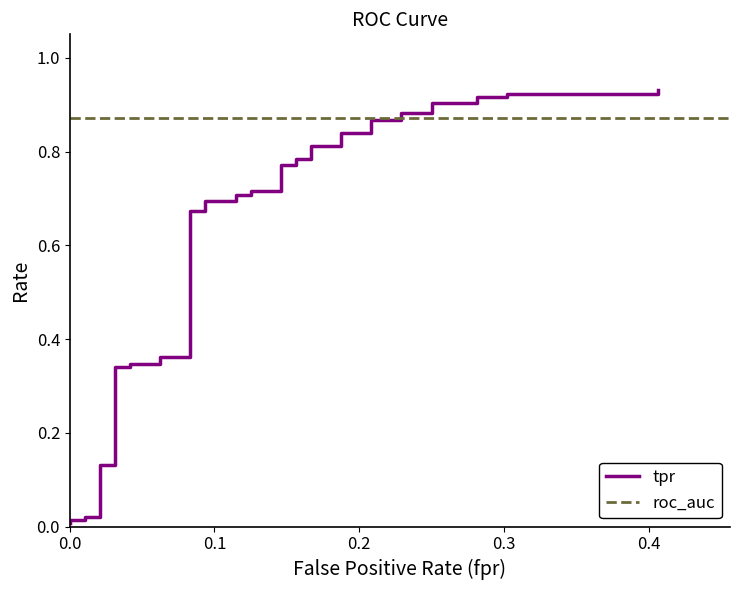

Is it true that the value at 0.3 is 0.0?

False